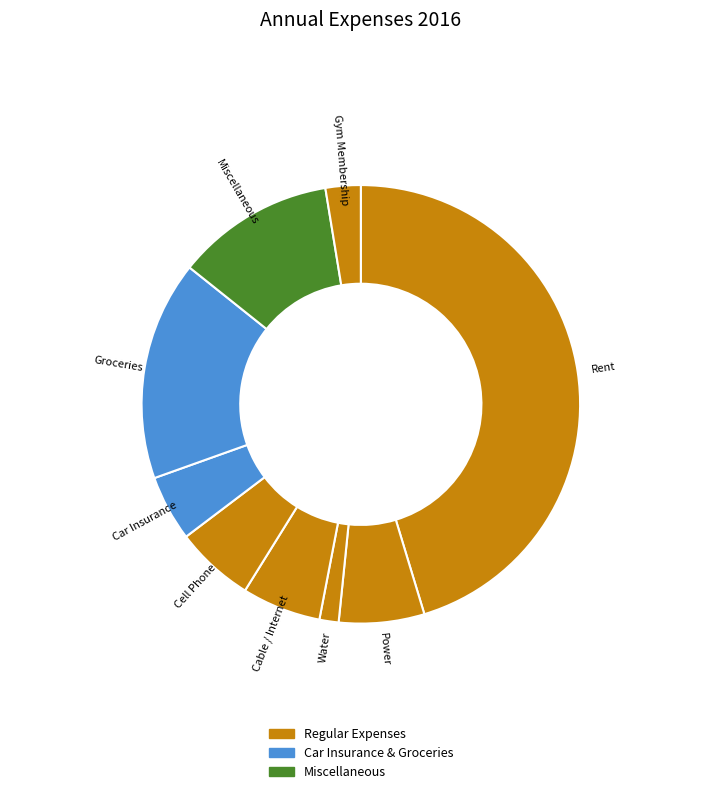

How many segments does this pie chart have?

9